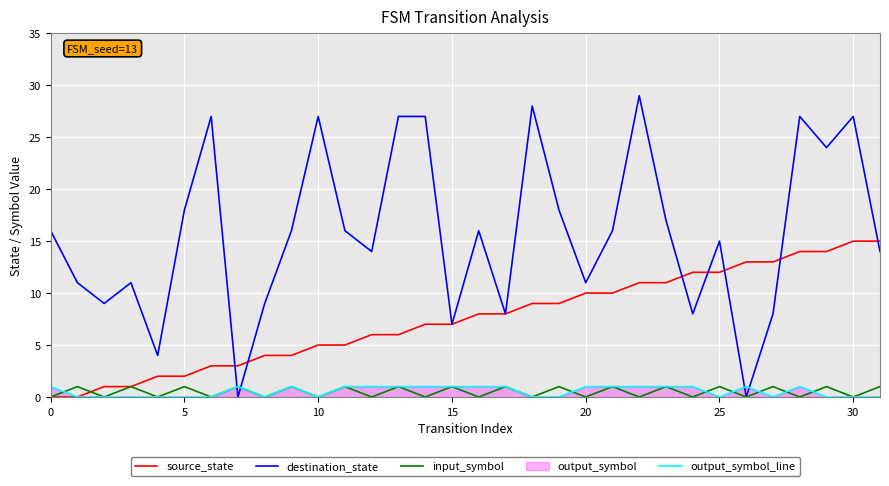

The value of output_symbol_line at 5 is 0. True or false?

True